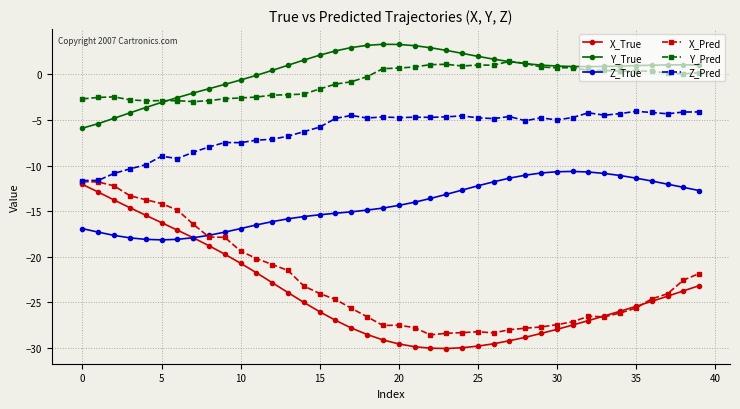

What is the value of the Z_True point at the 37th from the left?

-11.7